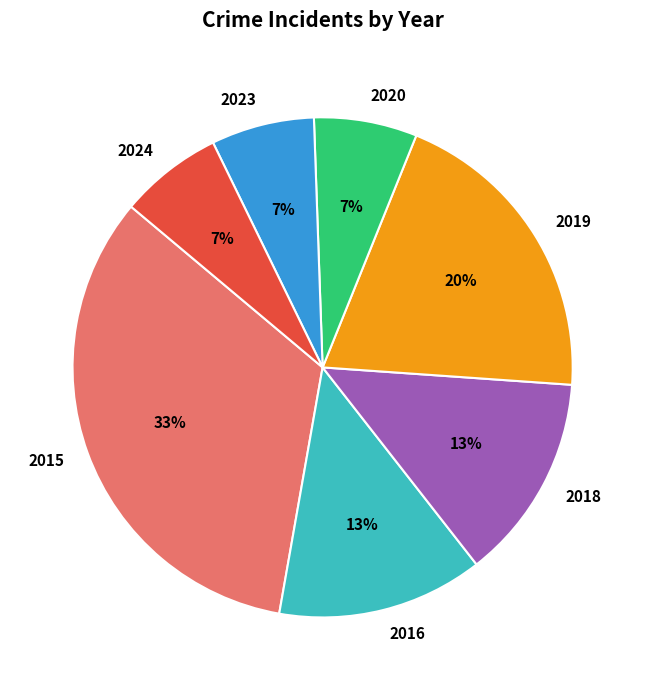

To the nearest percent, what is the combined percentage of 2015 and 2024?

40%